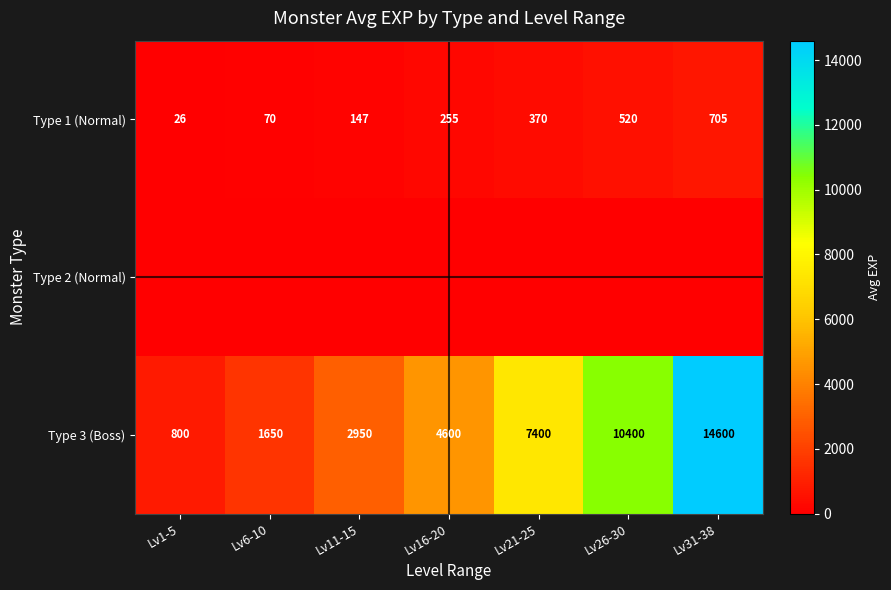

Is it true that Type 1 (Normal) equals 43 at Lv1-5?

False